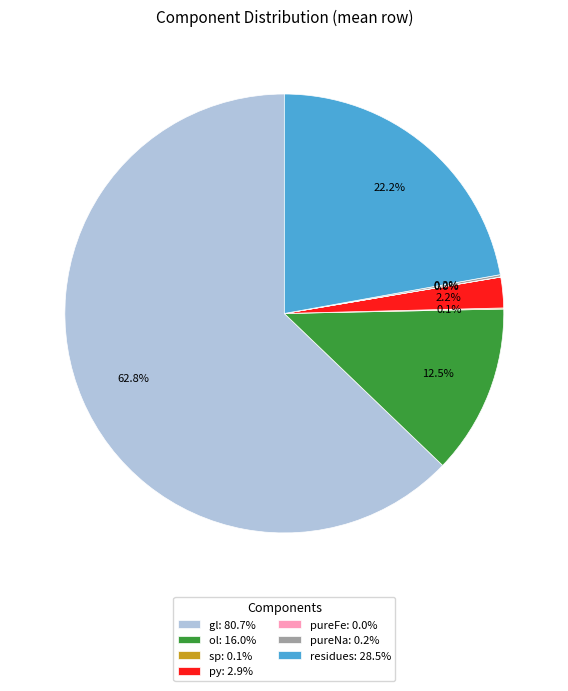

Is there a majority slice in this chart?

Yes